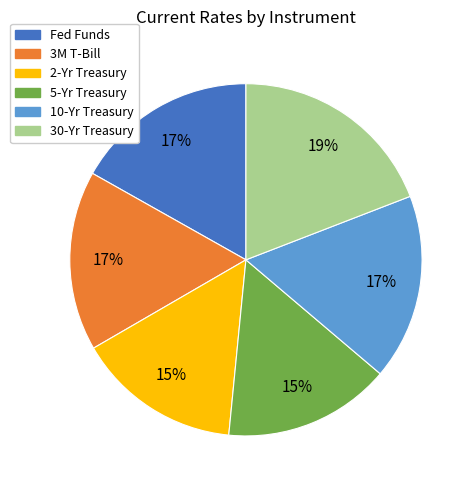

To the nearest percent, what is the average slice percentage?

17%